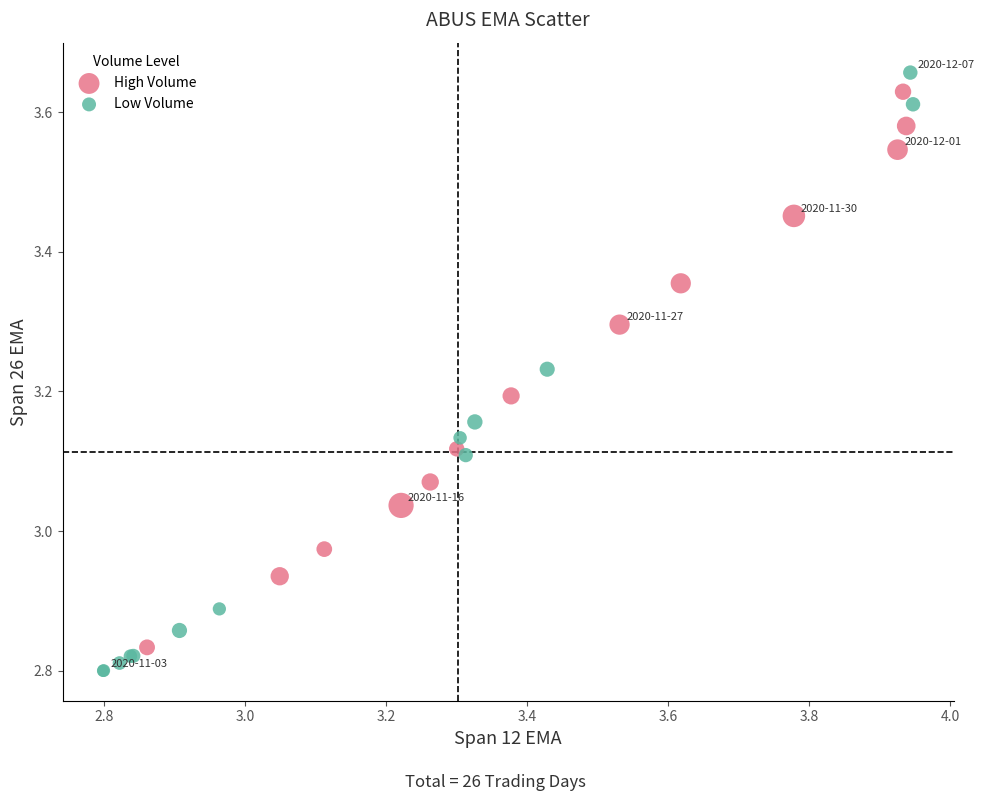

Which series reaches the minimum Y coordinate?

Low Volume